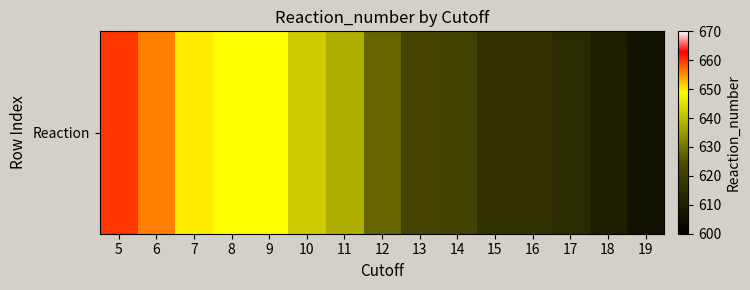

At which label does the data first exceed 628?

5